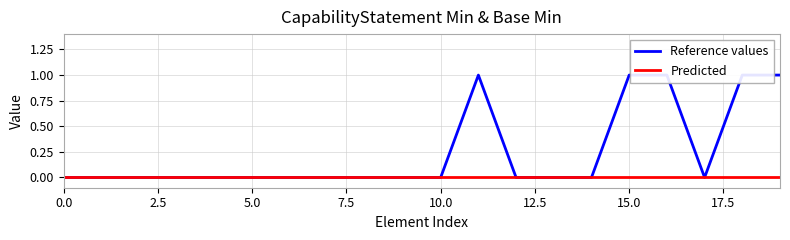

True or false: Reference values and Predicted cross at least once.

False